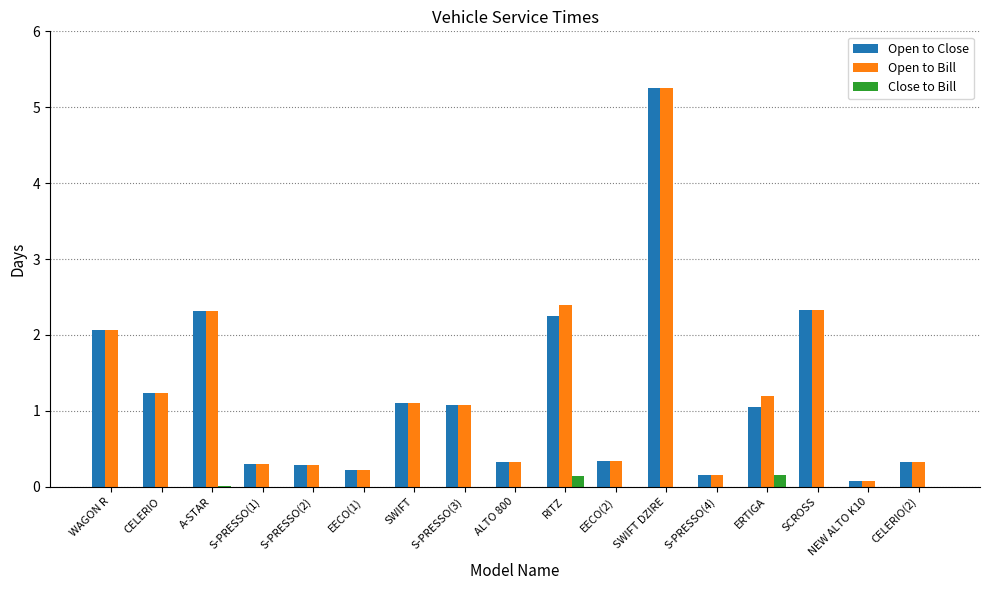

What is the average value of the Open to Bill series?

1.2